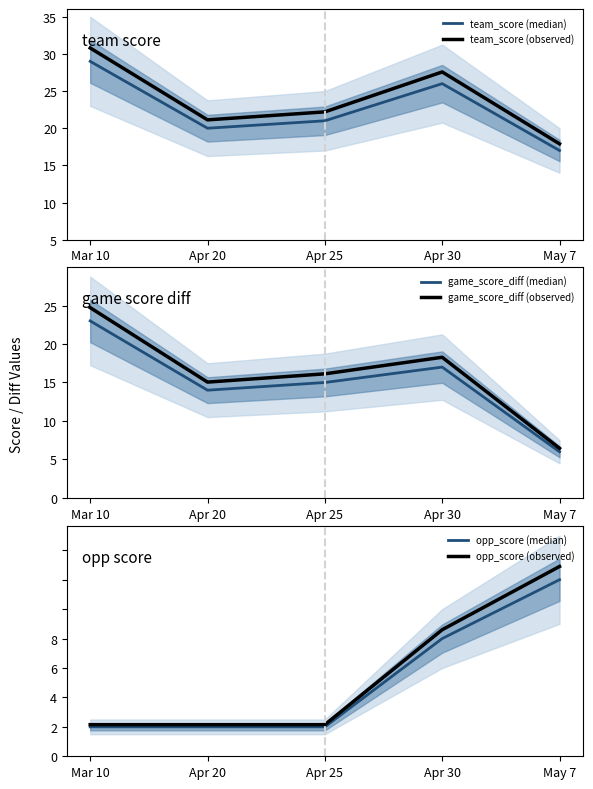

Reading right to left, what are all the values shown in this chart?

team_score (median): May 7=12.0	Apr 30=21.0	Apr 25=16.0	Apr 20=15.0	Mar 10=24.0
team_score (observed): May 7=12.9	Apr 30=22.6	Apr 25=17.2	Apr 20=16.1	Mar 10=25.8
game_score_diff (median): May 7=6.0	Apr 30=17.0	Apr 25=15.0	Apr 20=14.0	Mar 10=23.0
game_score_diff (observed): May 7=6.5	Apr 30=18.3	Apr 25=16.1	Apr 20=15.1	Mar 10=24.7
opp_score (median): May 7=6.0	Apr 30=4.0	Apr 25=1.0	Apr 20=1.0	Mar 10=1.0
opp_score (observed): May 7=6.5	Apr 30=4.3	Apr 25=1.1	Apr 20=1.1	Mar 10=1.1